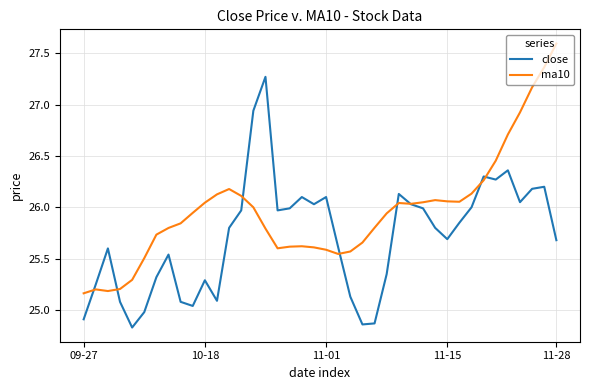

What is the greatest value displayed?

27.6